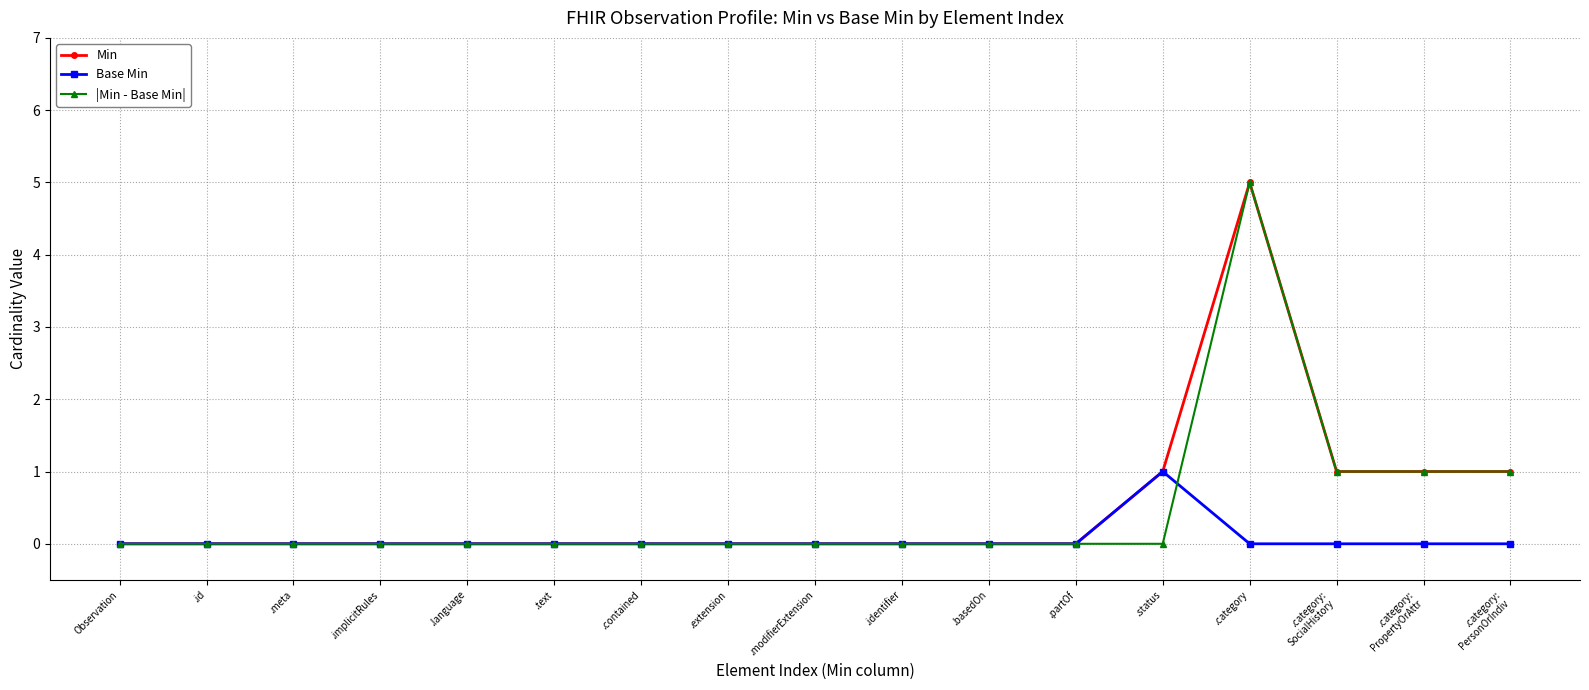

What is the label of the 4th point from the left?

.implicitRules